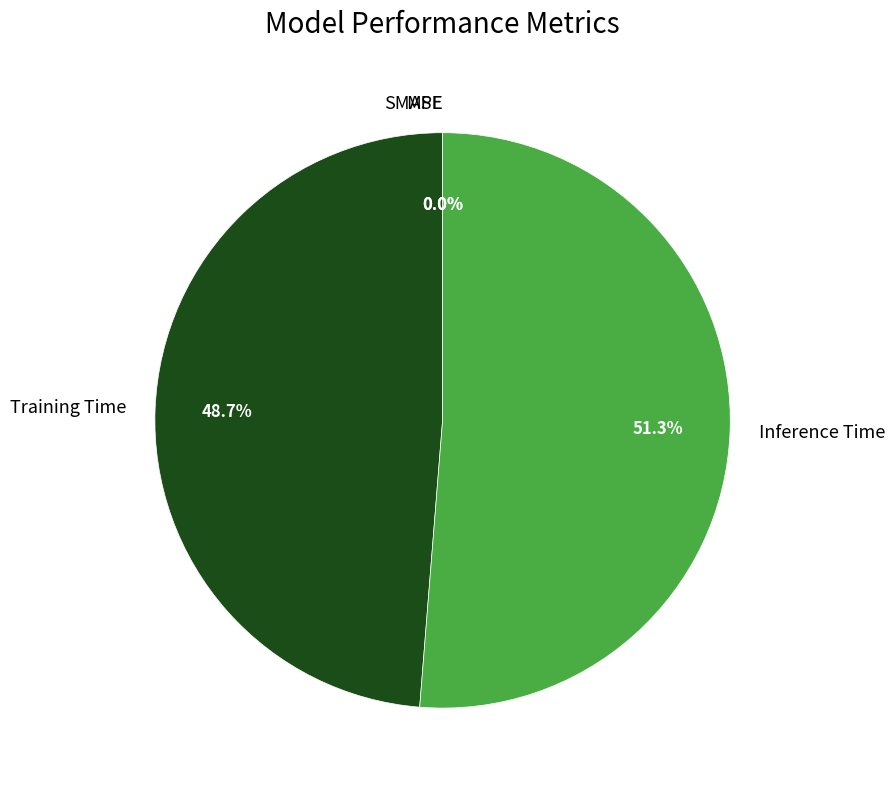

To the nearest percent, what is the difference between the largest and smallest slice percentages?

51%